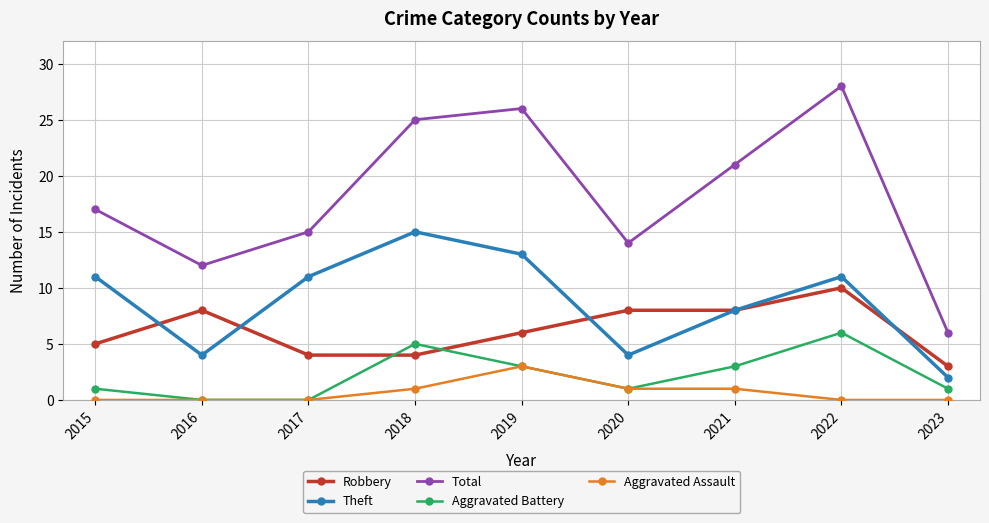

The Total series shows 25 at 2018. True or false?

True